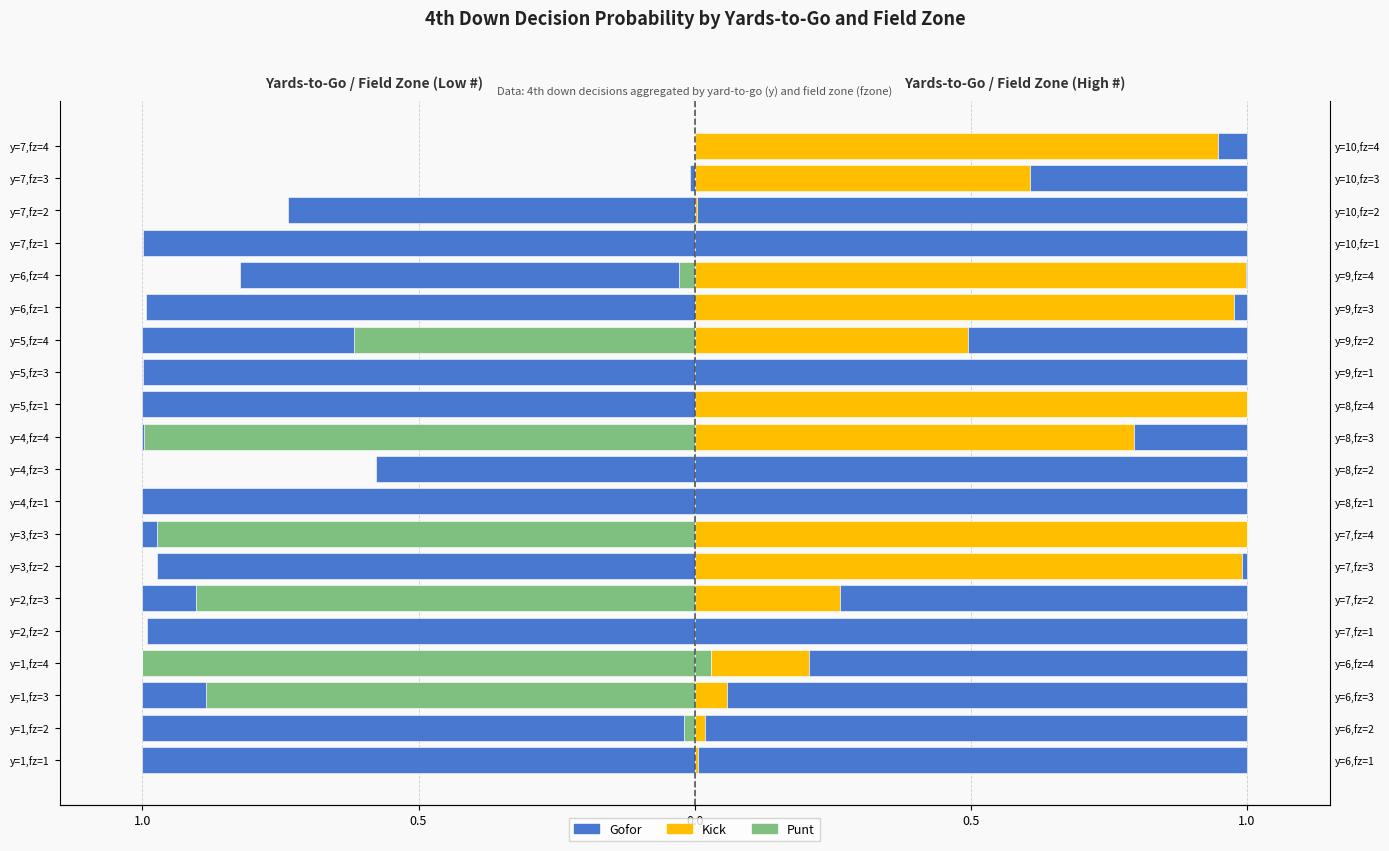

Which series has the widest spread of values?

punt